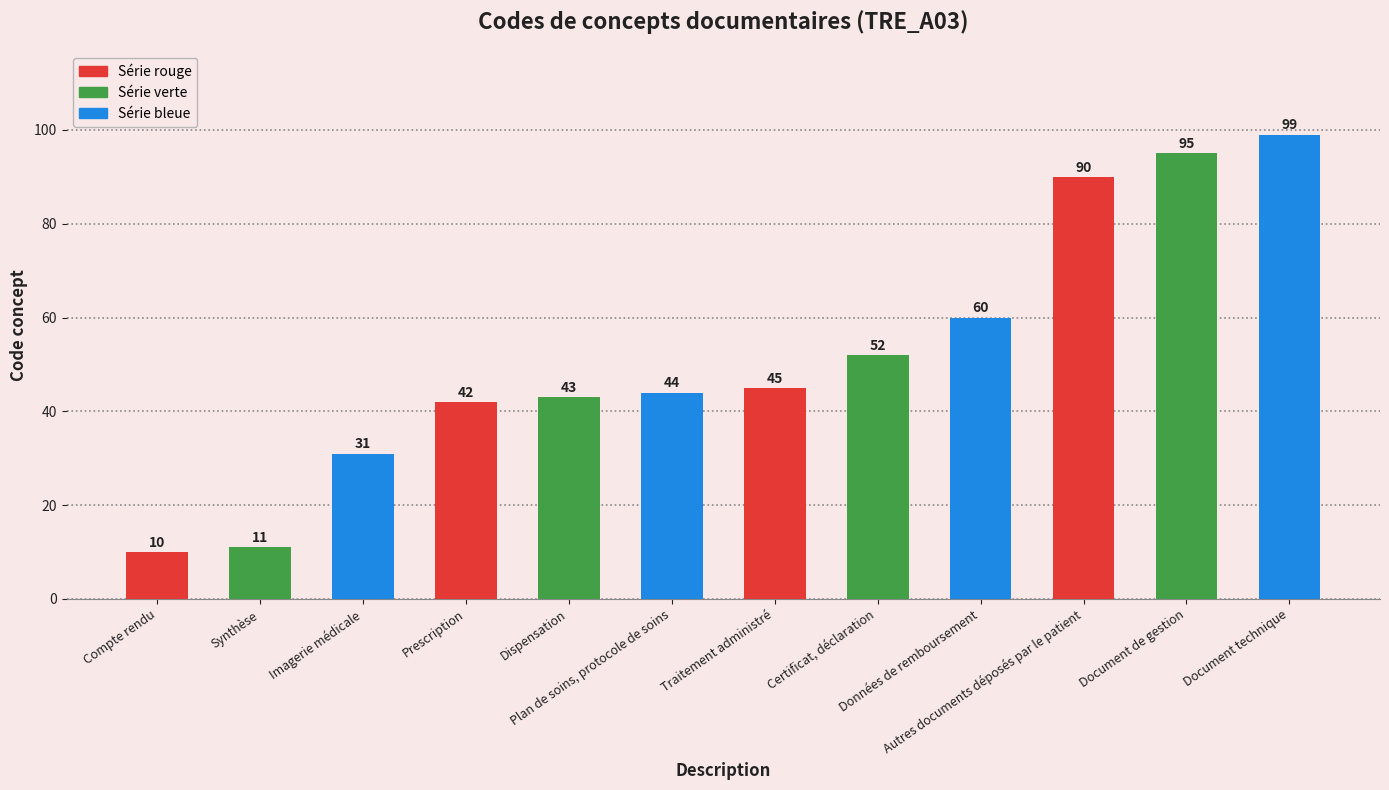

The chart shows a value of 52 at Certificat, déclaration. True or false?

True